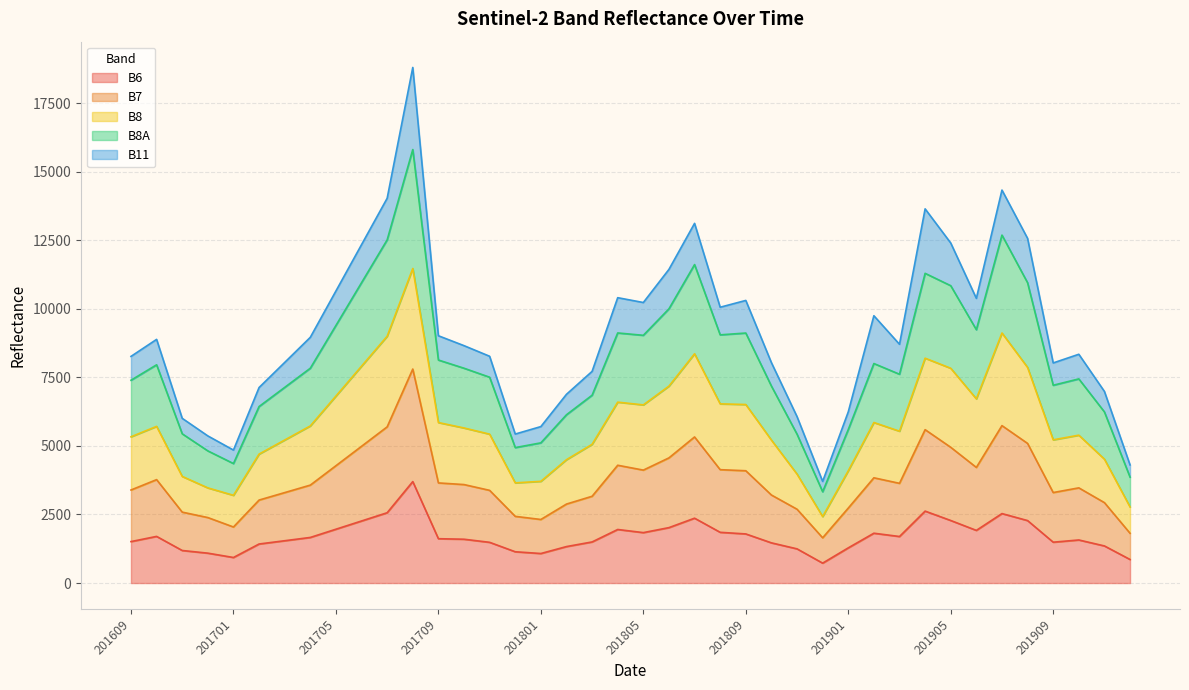

How many lines are shown in the chart?

5